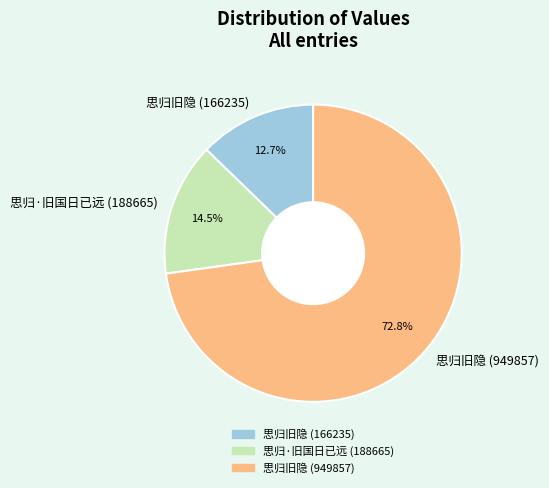

What is the ratio of the value at 思归旧隐 (166235) to the value at 思归·旧国日已远 (188665)?

0.9